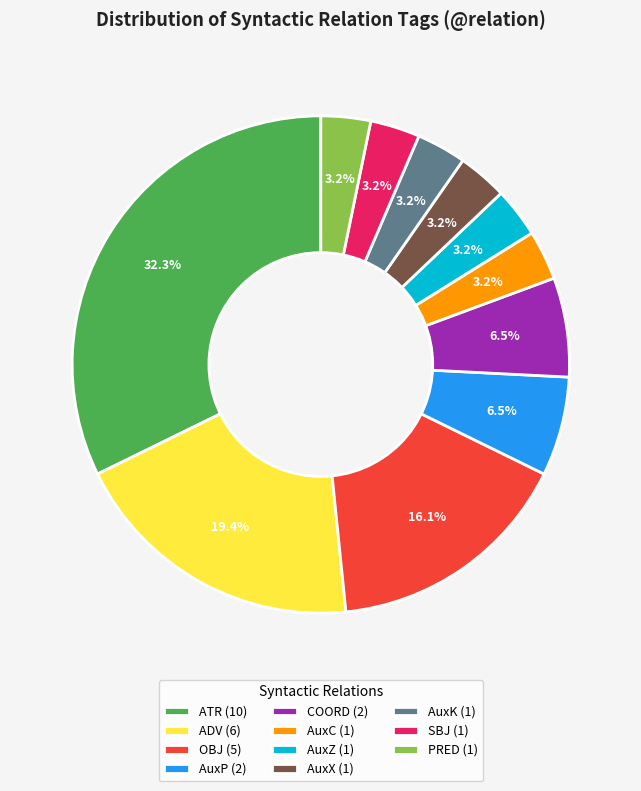

Is there a majority slice in this chart?

No